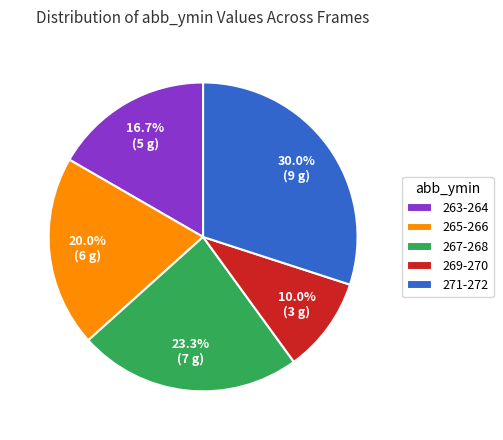

Count the number of slices in the pie.

5